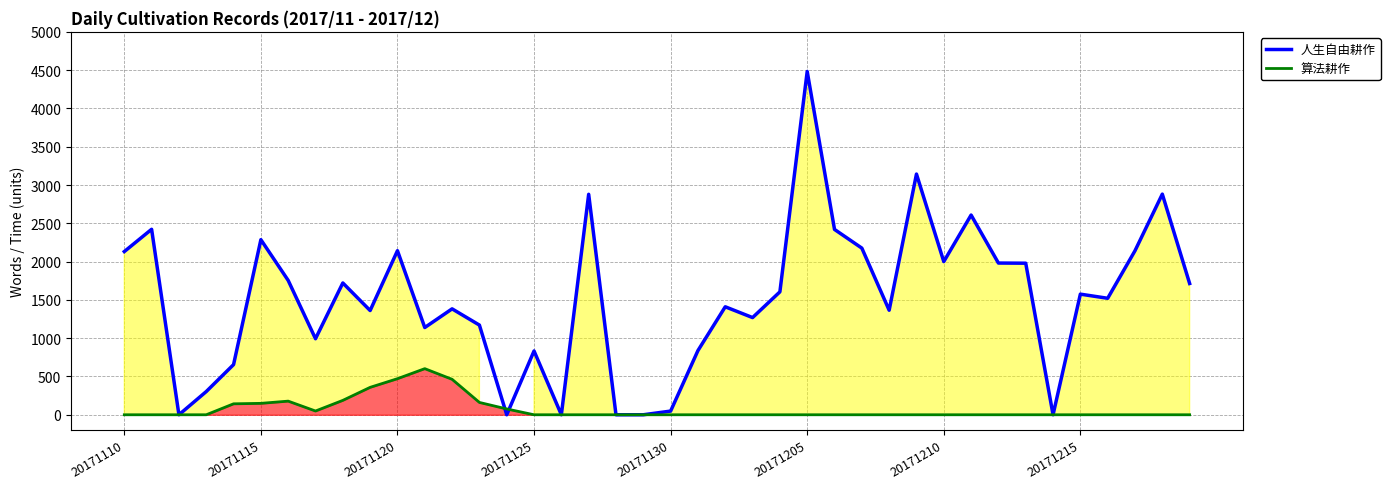

How many values in the 人生自由耕作 series exceed 1575?

19